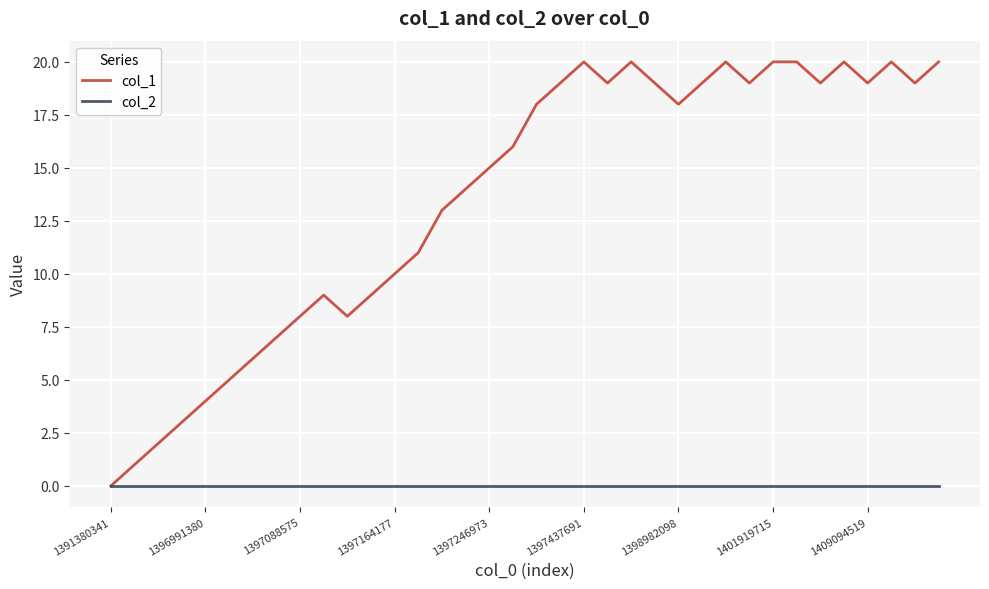

What is the maximum value shown in the chart?

20